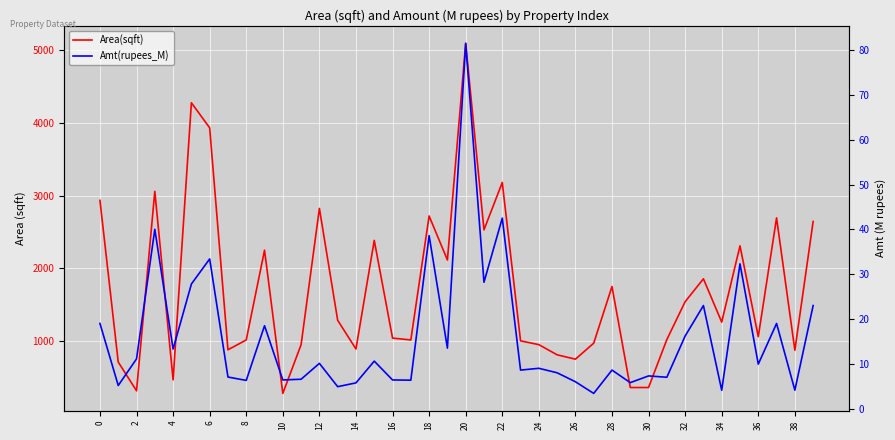

True or false: Area(sqft) and Amt(rupees_M) intersect in this chart.

False